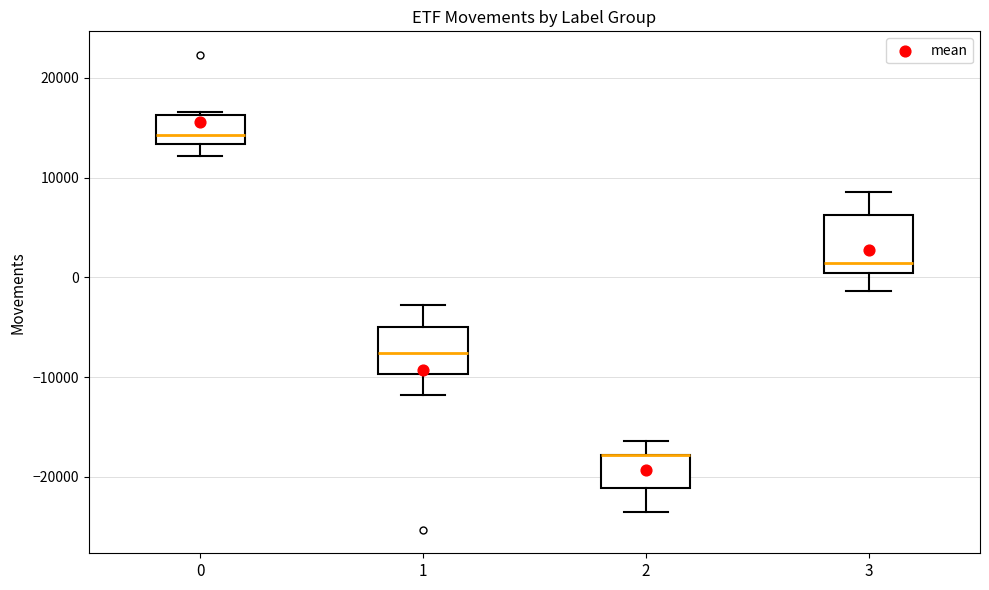

Which box is the tallest, from its lower edge to its upper edge?

3